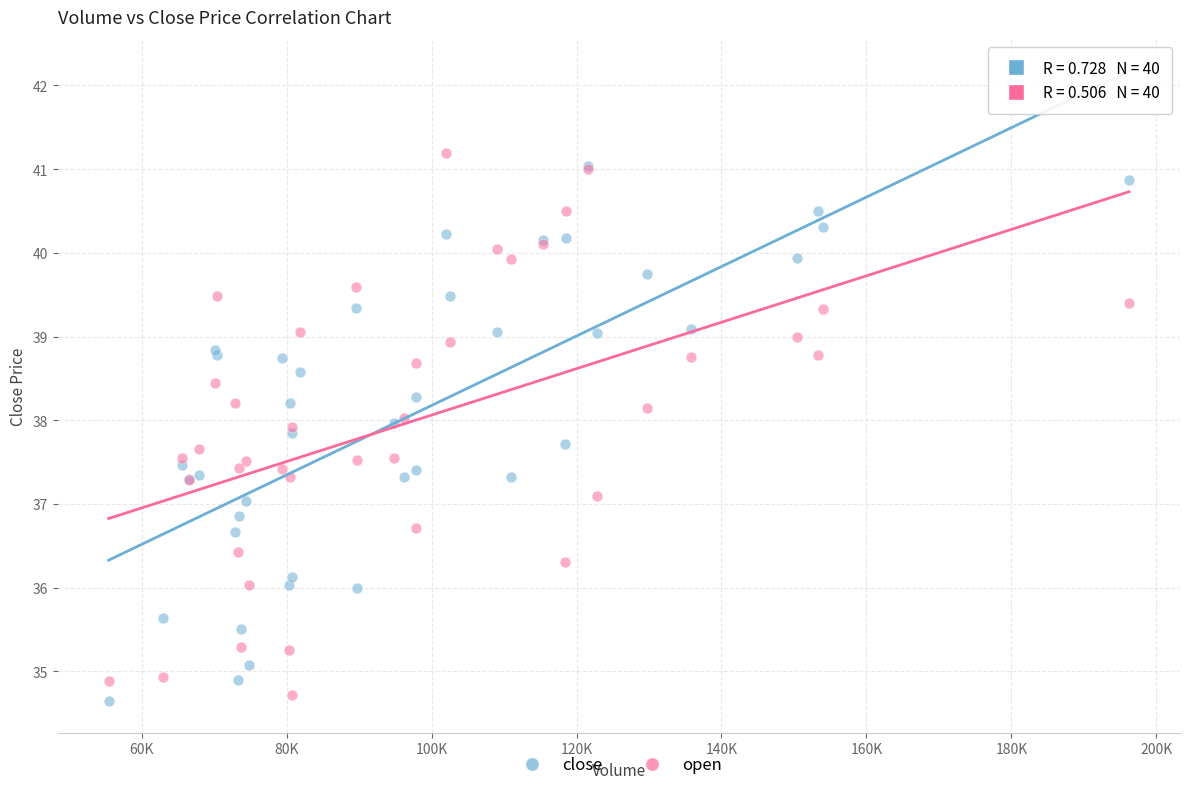

What are all the series names shown in the legend?

close, open